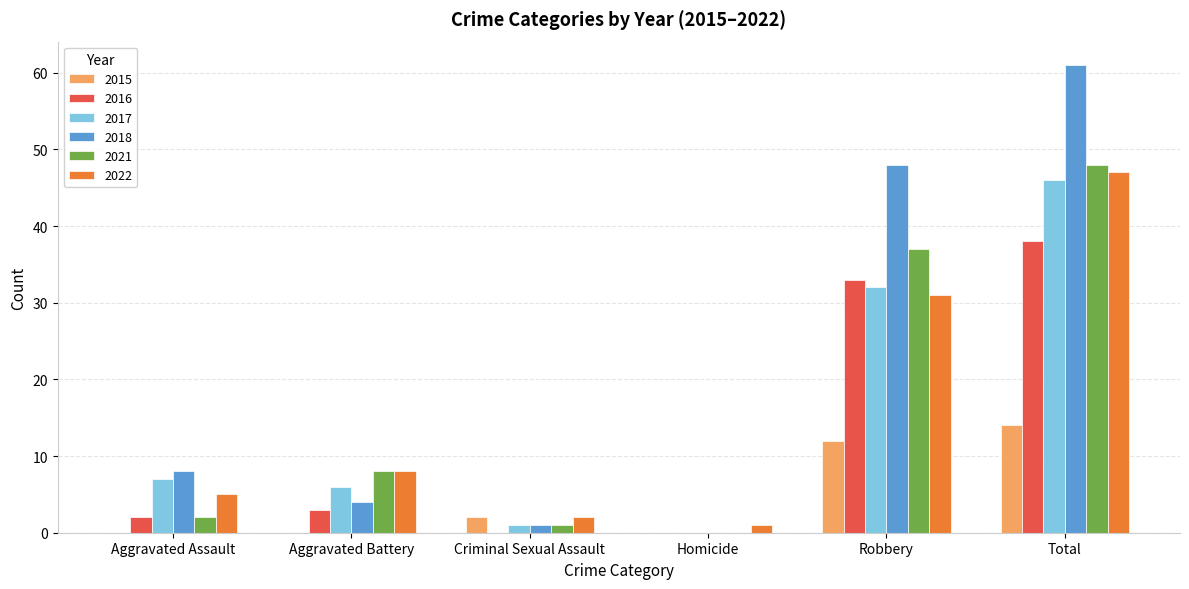

How many groups of bars are there?

6